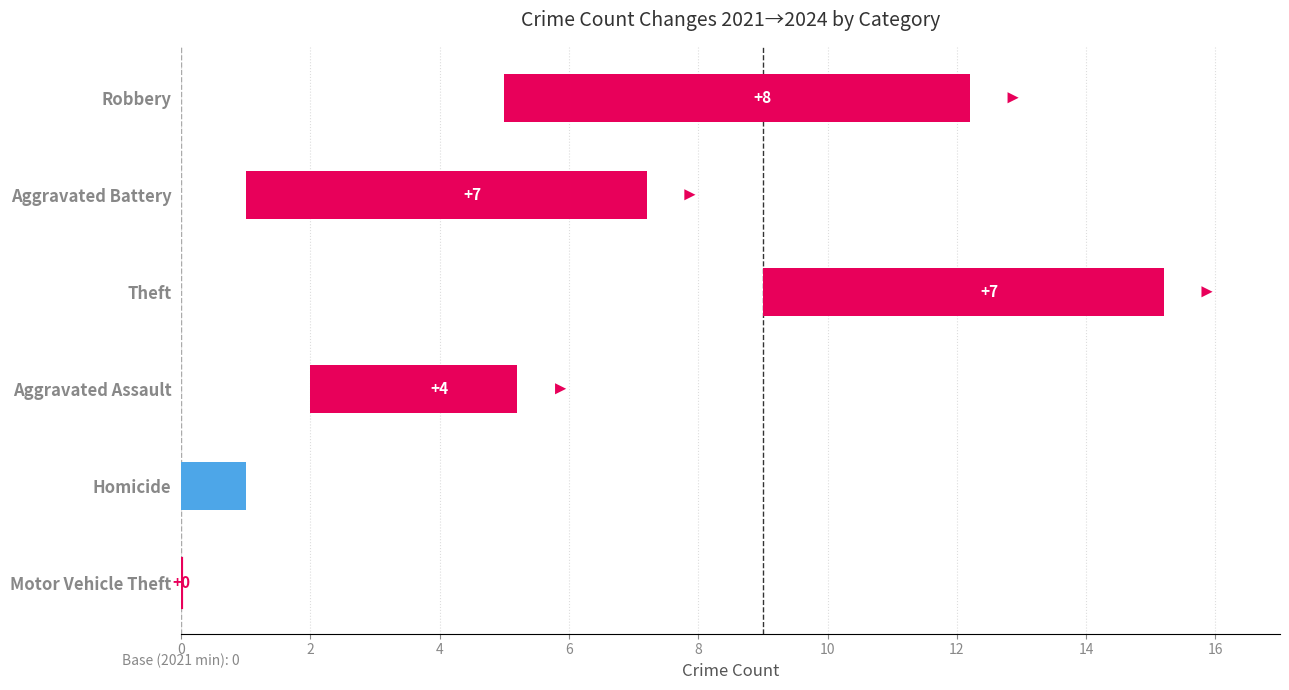

How many values are between 0 and 1?

1